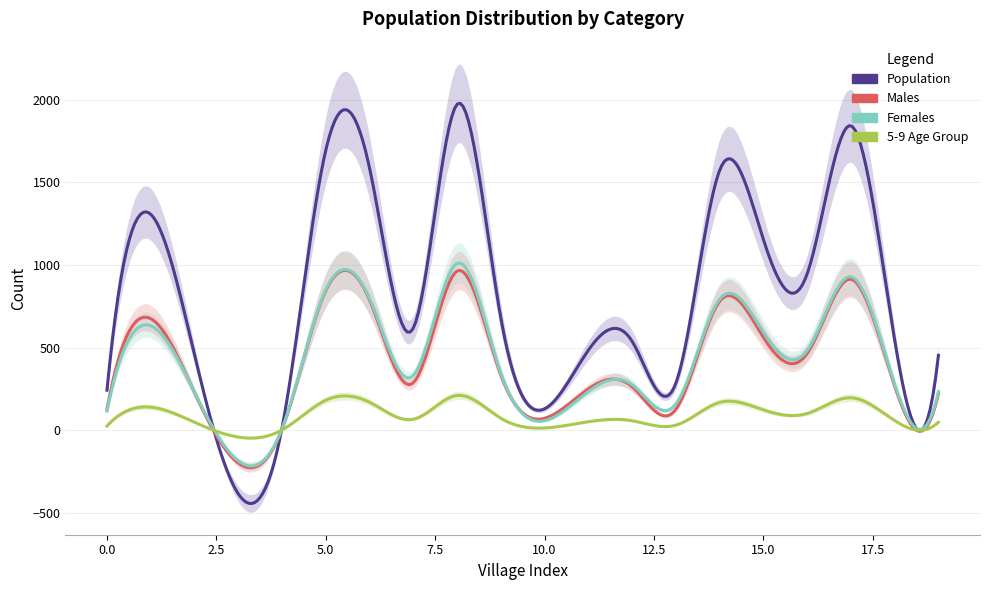

How many distinct data groups are displayed?

4